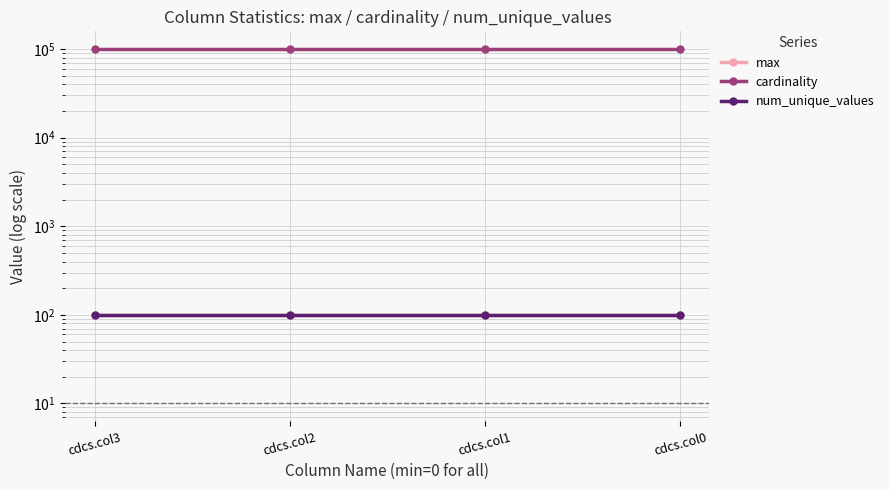

Reading left to right, transcribe all the data shown in this chart.

max: cdcs.col3=99	cdcs.col2=99	cdcs.col1=99	cdcs.col0=99
cardinality: cdcs.col3=100000	cdcs.col2=100000	cdcs.col1=100000	cdcs.col0=100000
num_unique_values: cdcs.col3=100	cdcs.col2=100	cdcs.col1=100	cdcs.col0=100